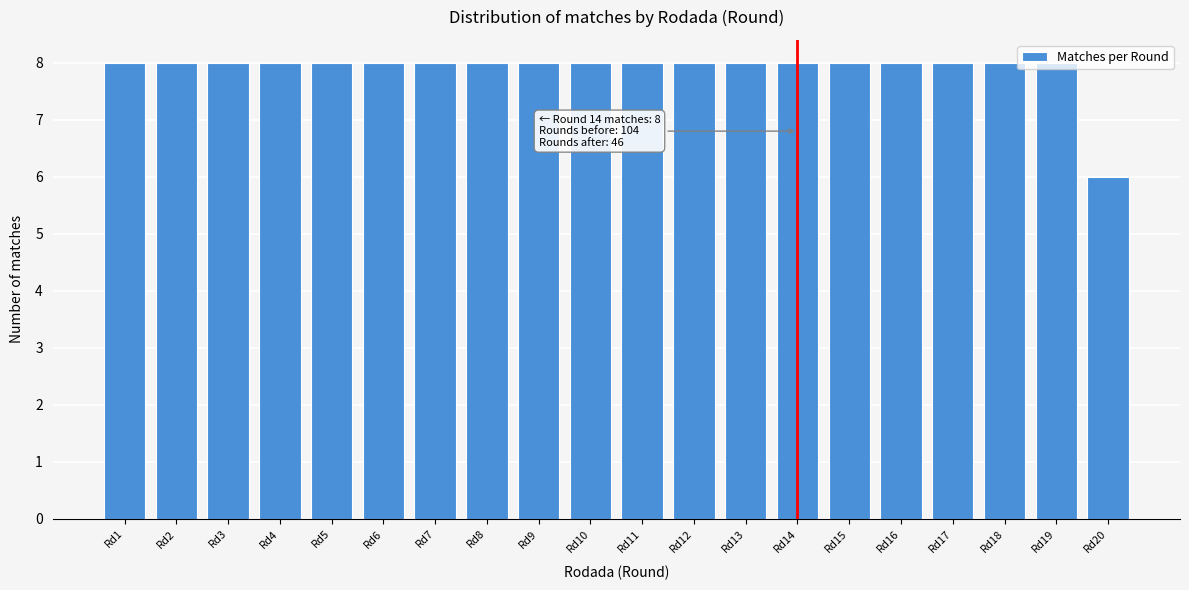

What is the value of the 5th bar from the left?

8